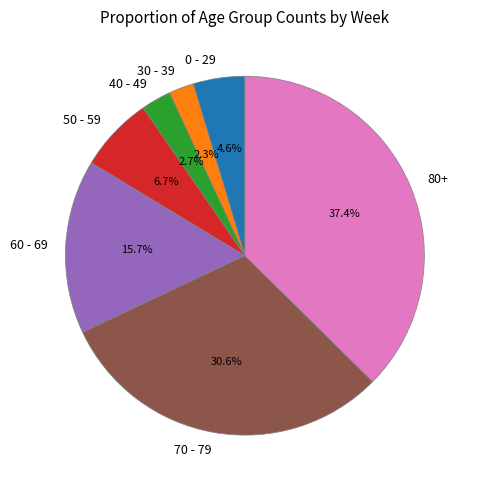

Is there a majority slice in this chart?

No